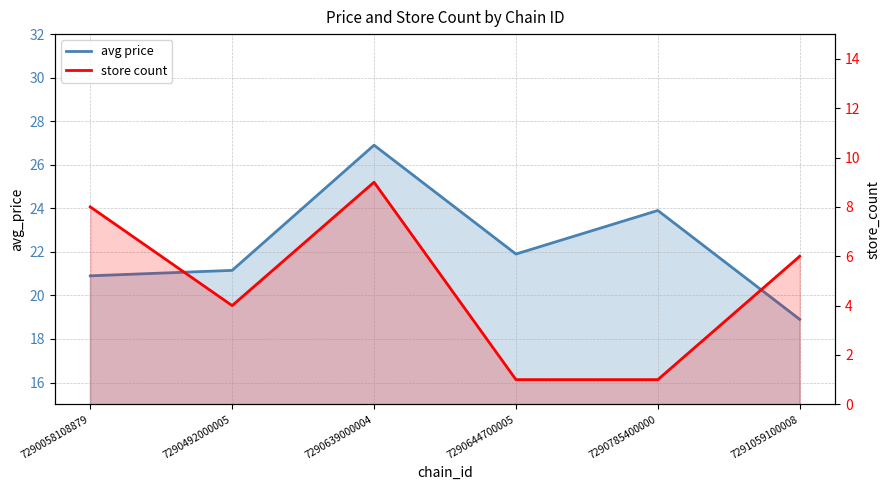

At which category is the sum across all series the highest?

7290639000004